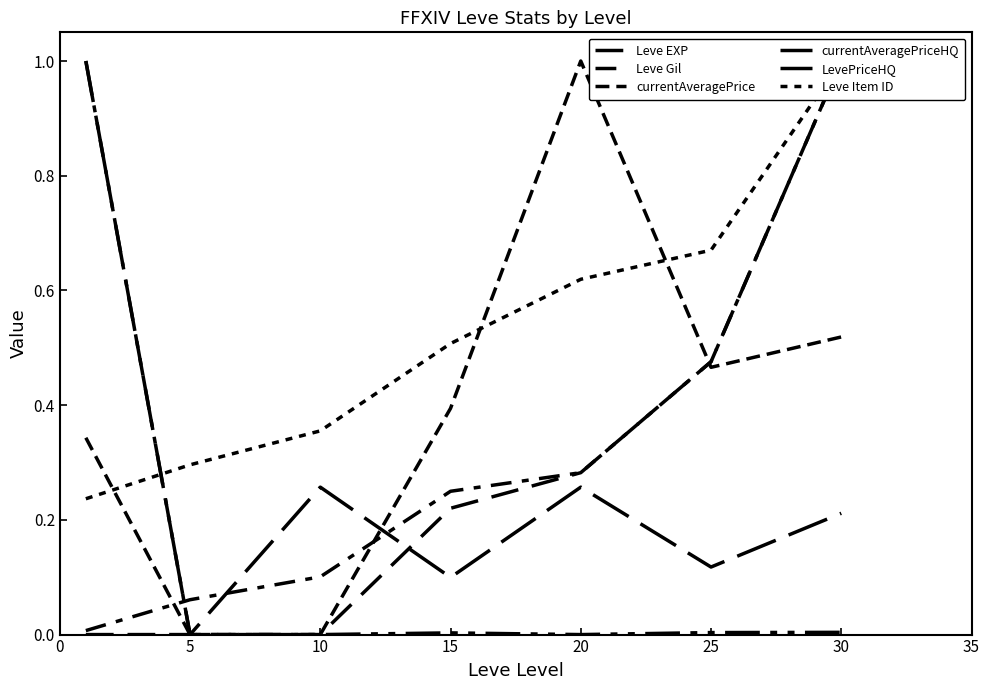

What are all the series names shown in the legend?

Leve EXP, Leve Gil, currentAveragePrice, currentAveragePriceHQ, LevePriceHQ, Leve Item ID